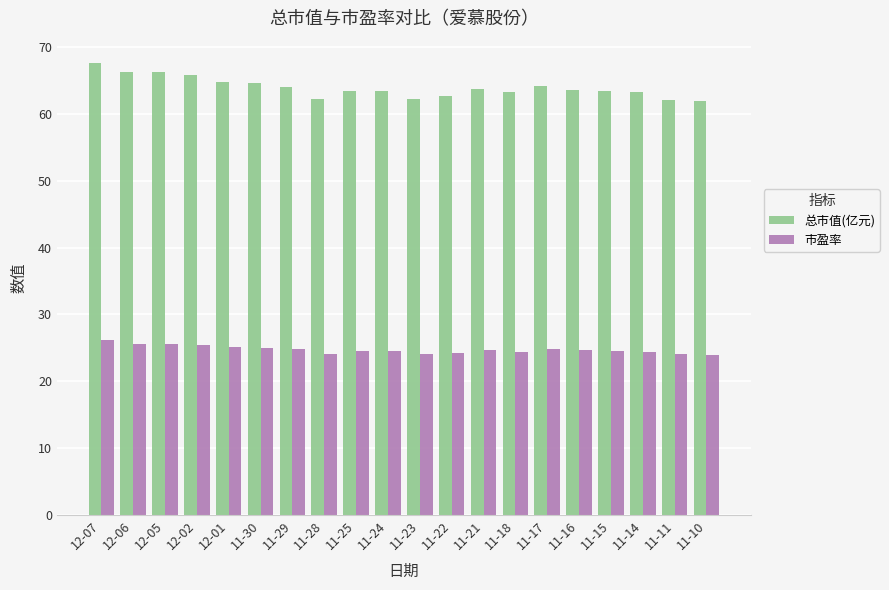

What is the average value of the 市盈率 series?

24.7